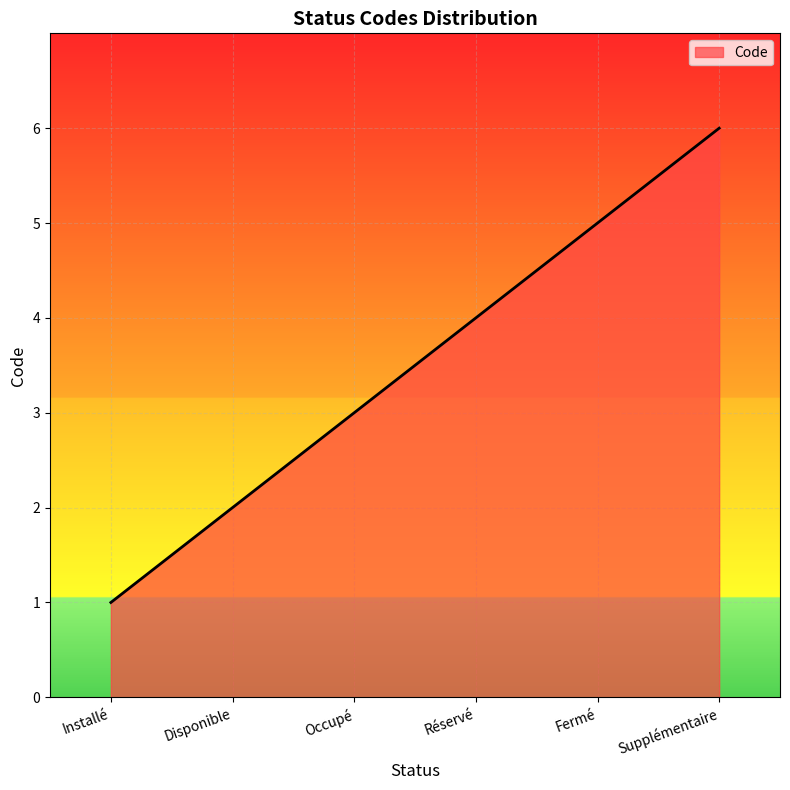

What position from the right is Disponible?

5